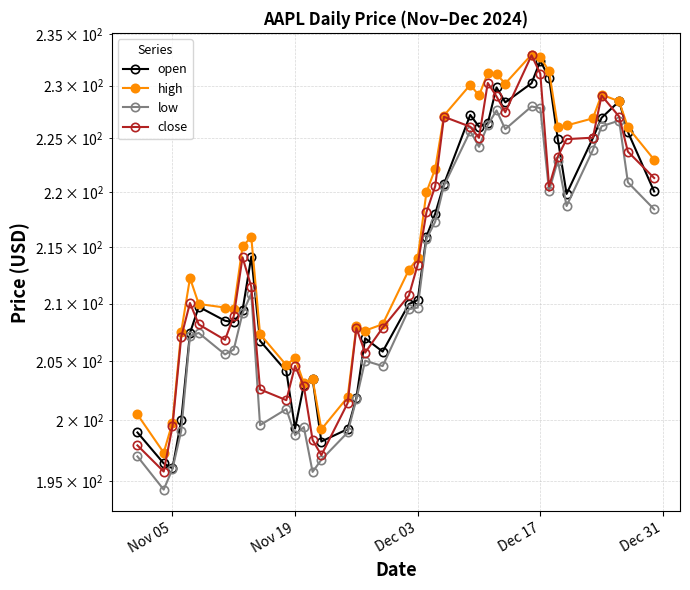

What is the difference between the maximum and minimum values in the close series?

37.2